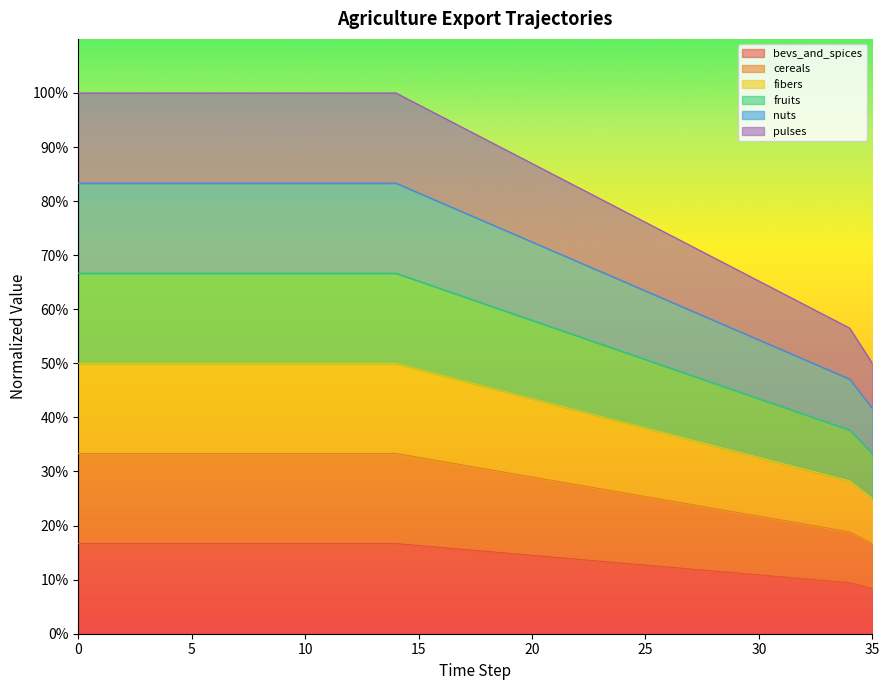

Which series has the largest range (max minus min)?

exports_agrc_pulses_tonne